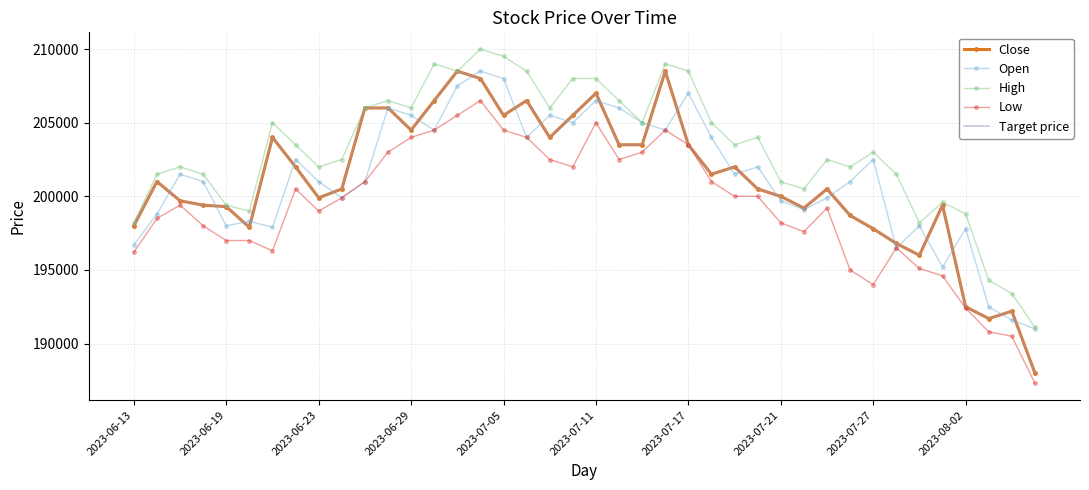

At which category is the sum across all series the highest?

15